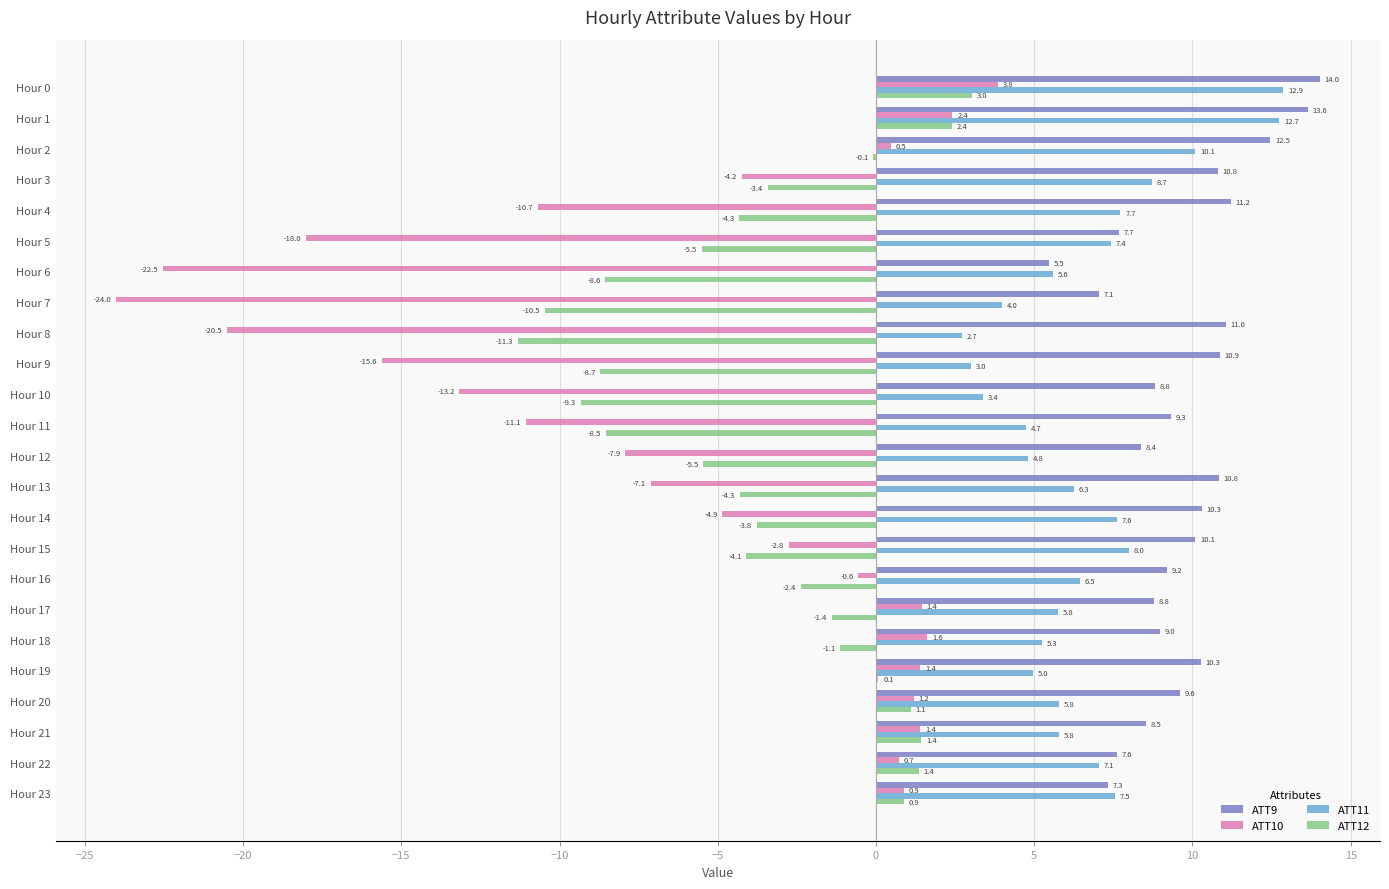

Where is ATT12 nearest to the value -4?

Hour 15